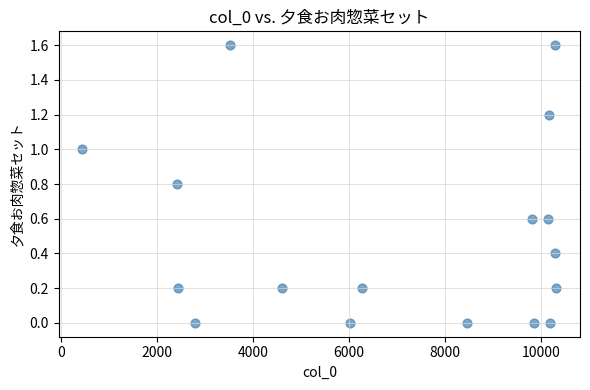

What is the range of X values (max minus min)?

9882.0